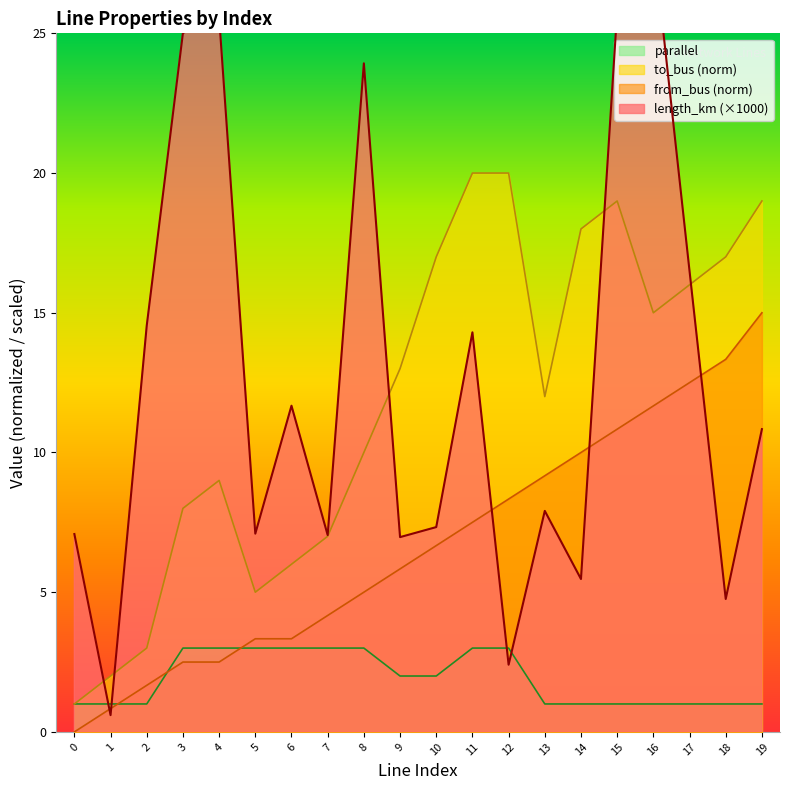

What is the spread (max minus min) of values at 6?

8.7